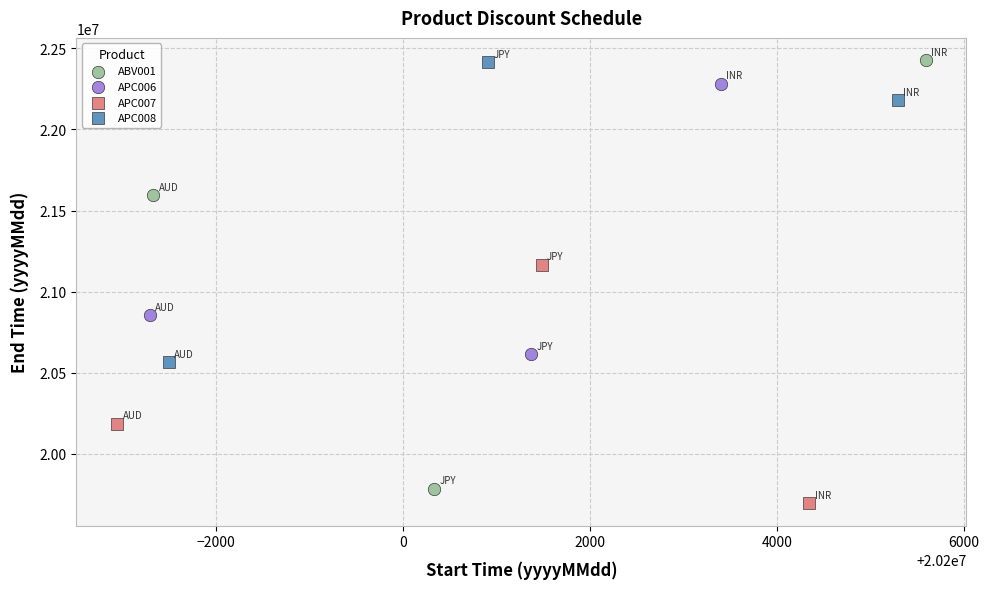

What are all the series names shown in the legend?

ABV001, APC006, APC007, APC008